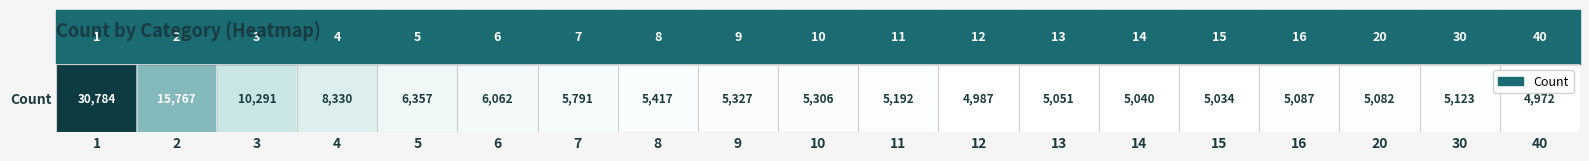

The chart shows a value of 5791 at 7. True or false?

True